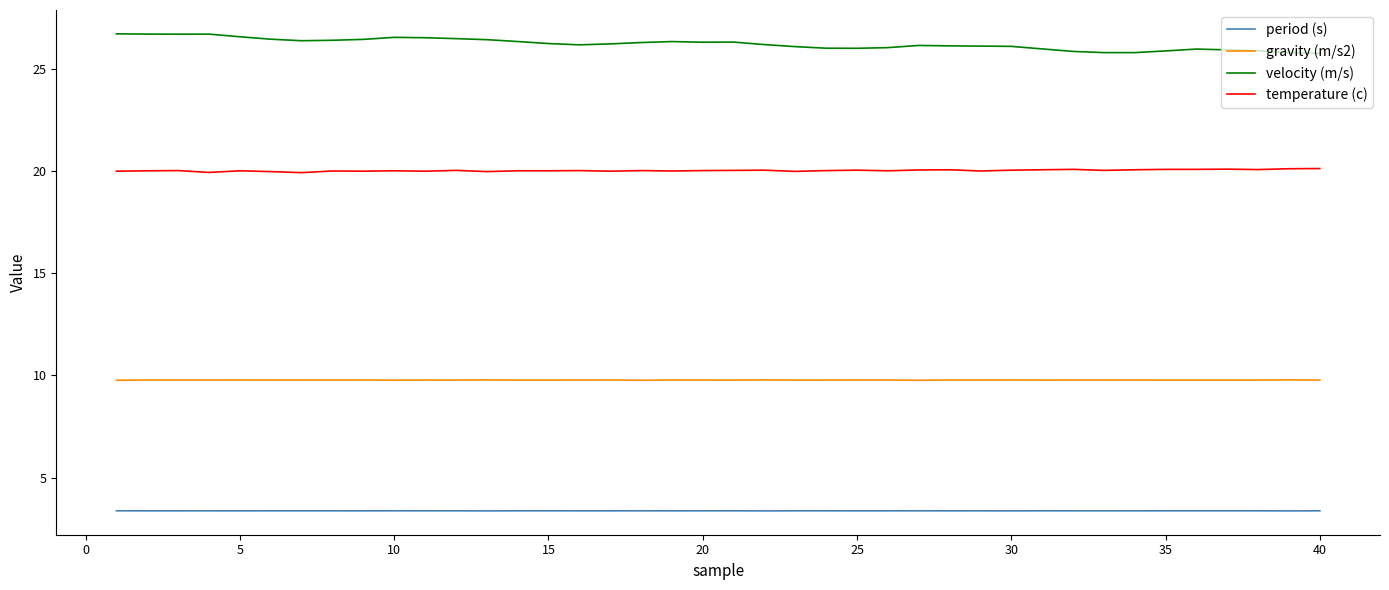

True or false: temperature (c) and velocity (m/s) intersect in this chart.

False